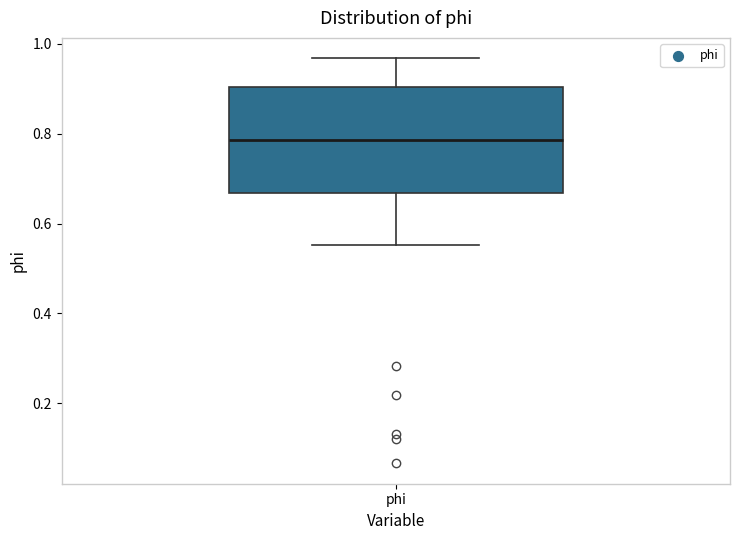

Read this box plot against the y-axis: the position of the median line, the range covered by the box, and the ends of both whiskers. The values are not printed on the chart, so give them approximately, as read against the axis.

median 0.78, box 0.66 to 0.90, whiskers 0.56 to 0.96